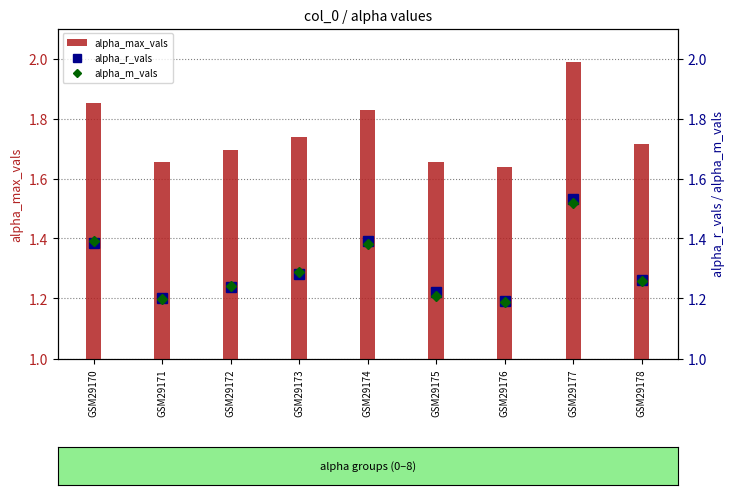

Does the chart contain any negative values?

No